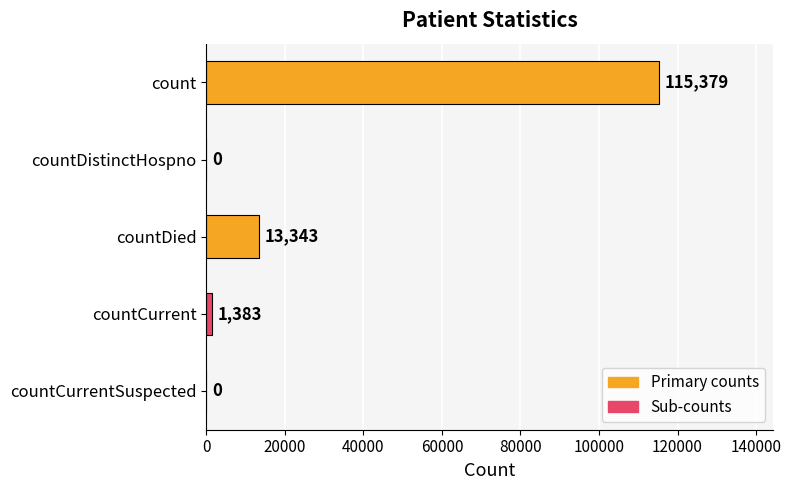

What is the sum of all values?

130105